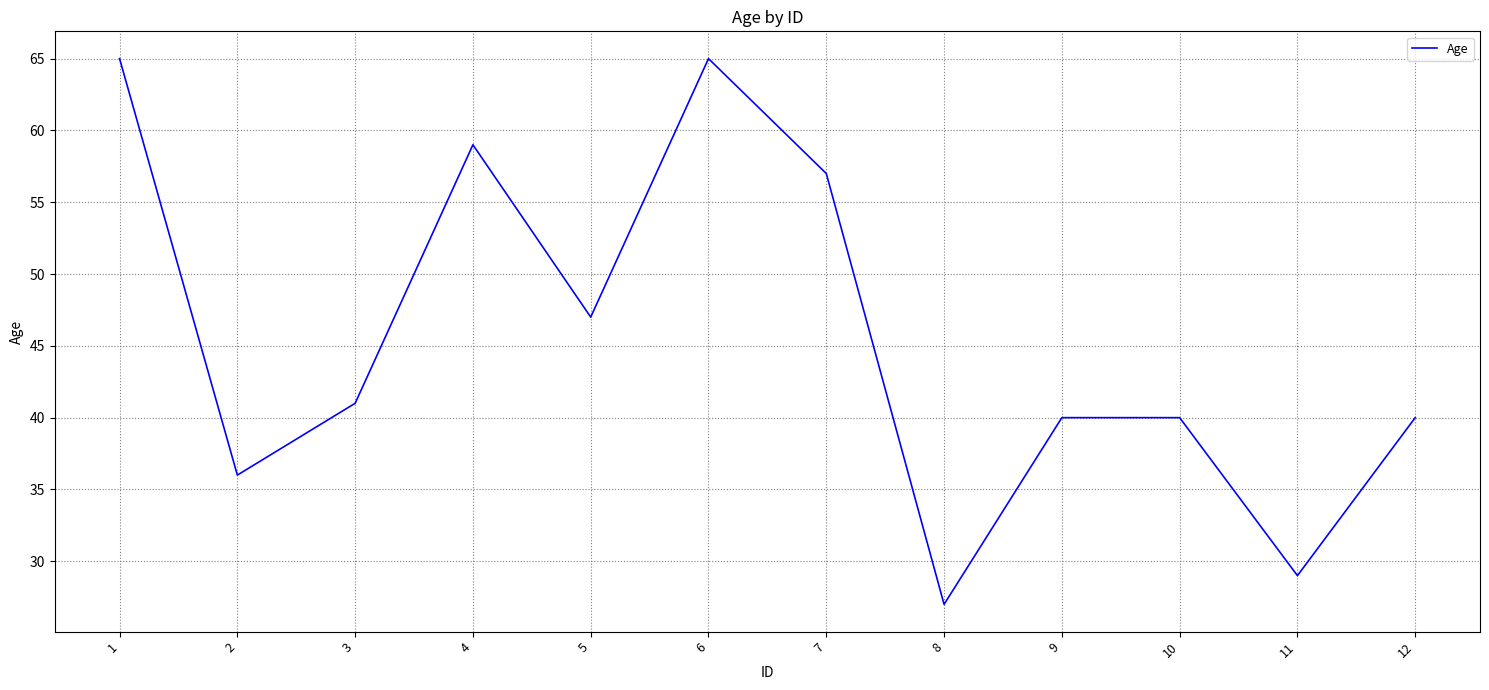

The chart shows a value of 29 at 11. True or false?

True